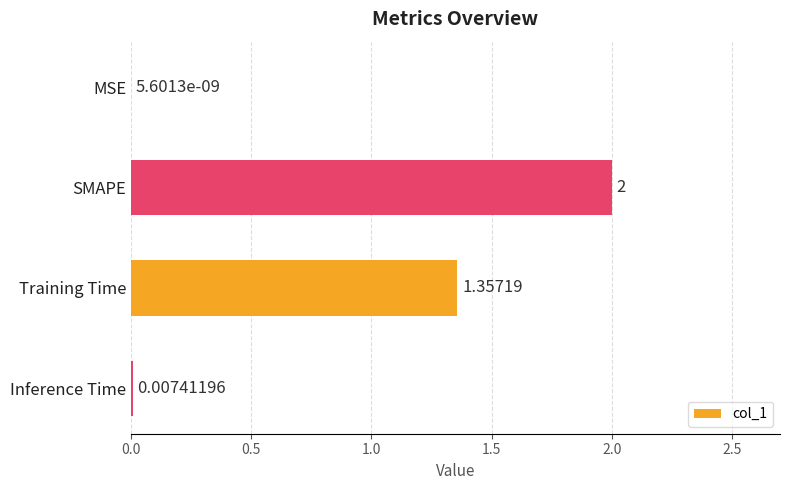

What is the sum of the values at MSE and SMAPE?

2.0